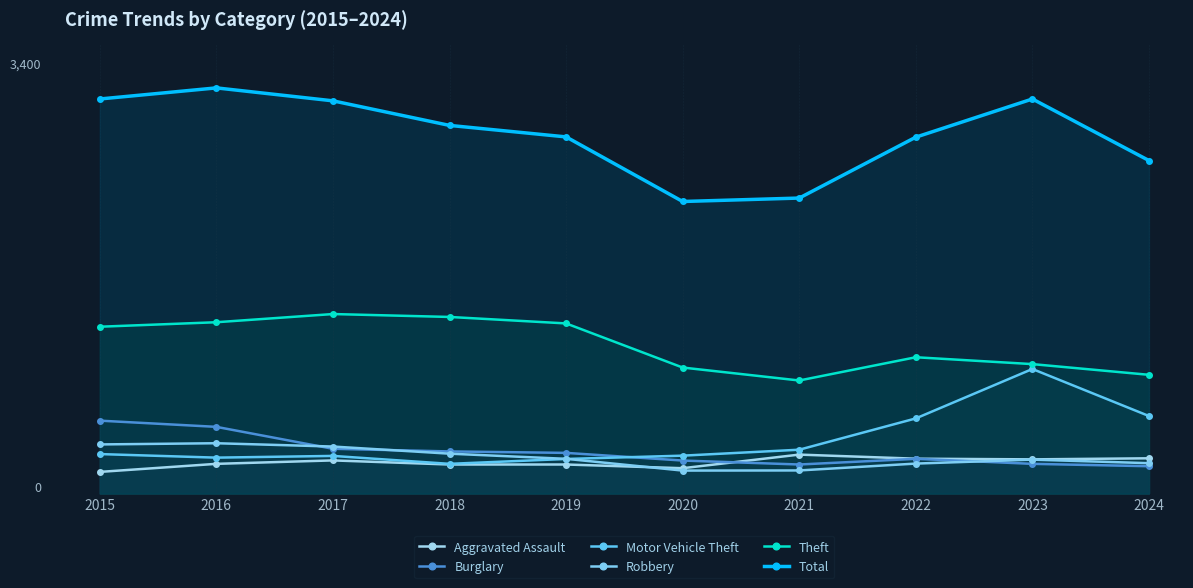

Reading left to right, list all the values displayed in this chart.

Aggravated Assault: 164	225	251	220	220	192	295	264	259	267
Burglary: 552	505	339	319	308	250	220	263	225	207
Motor Vehicle Theft: 299	272	285	225	262	287	332	569	943	587
Robbery: 372	381	356	302	263	174	175	227	257	230
Theft: 1263	1297	1359	1337	1288	954	856	1032	980	899
Total: 2987	3071	2973	2787	2700	2211	2237	2698	2987	2521